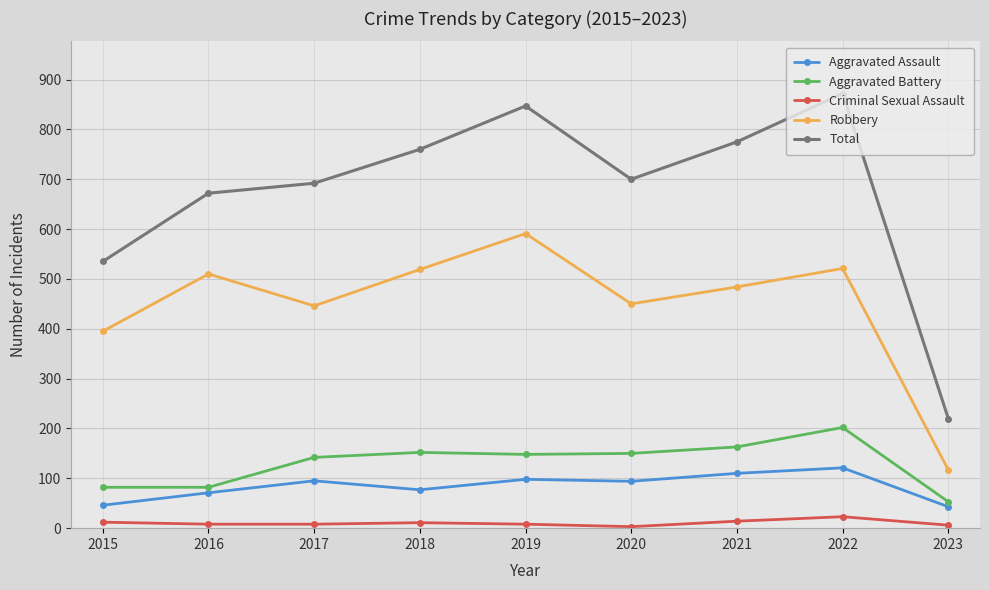

The Robbery series shows 395 at 2015. True or false?

True